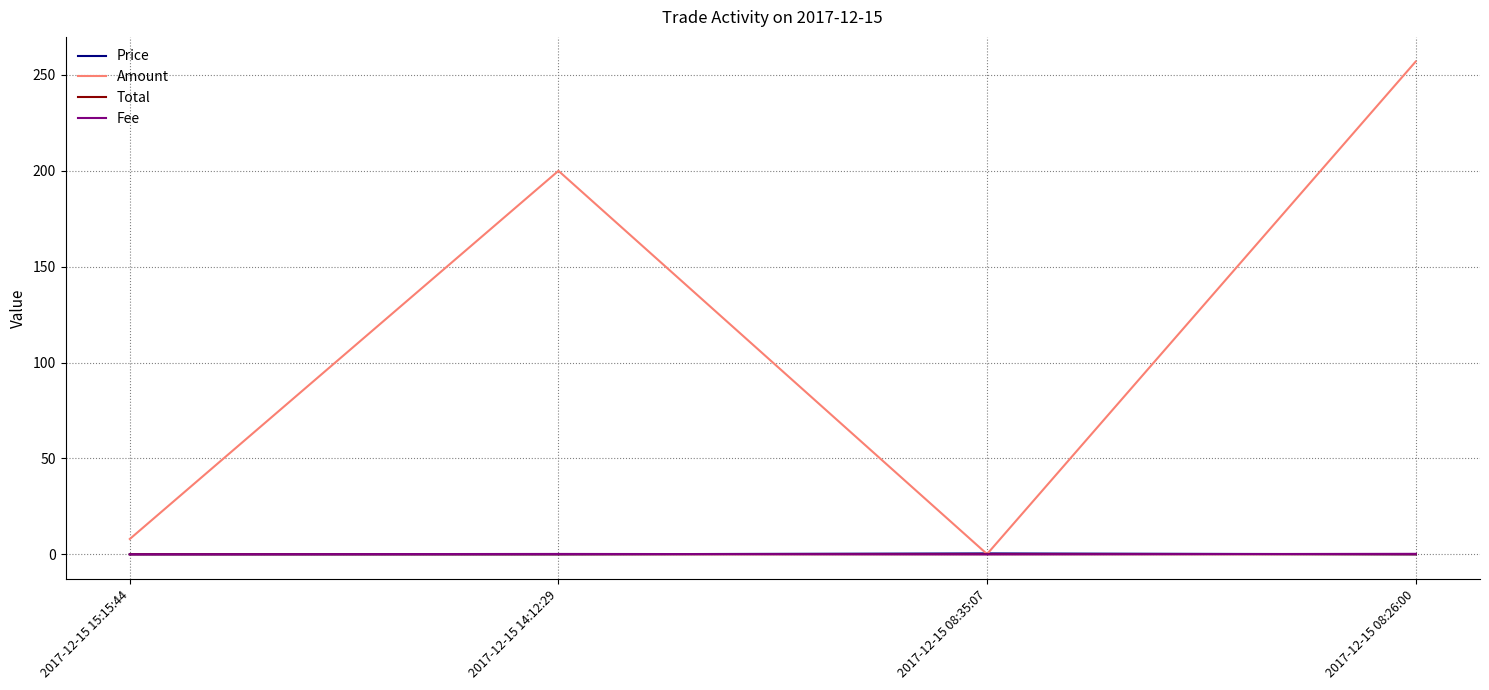

How many categories are shown in the chart?

4